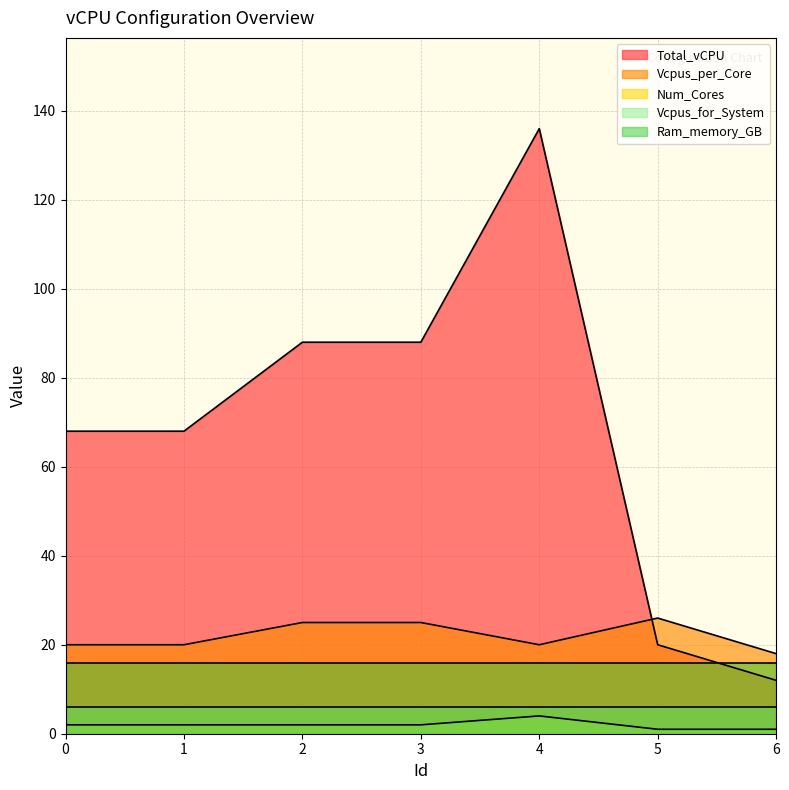

True or false: Total_vCPU has more than 0 interior local peaks.

True